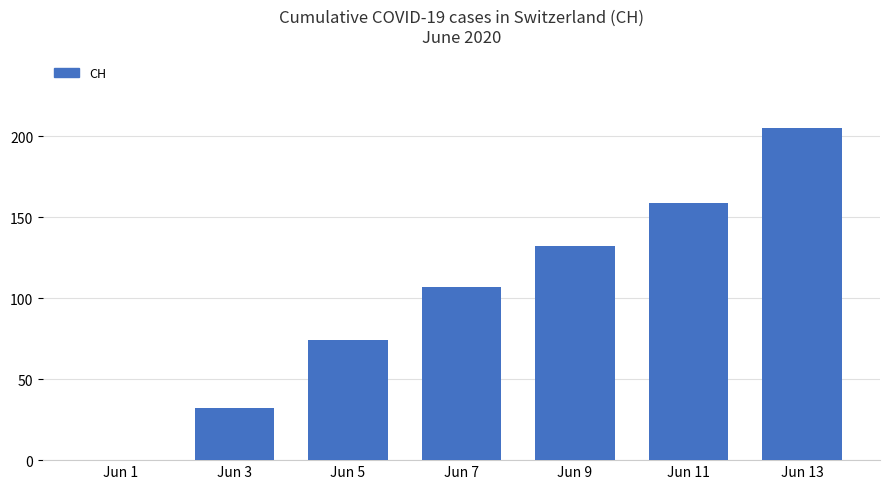

What is the change in value from Jun 1 to Jun 7?

+107